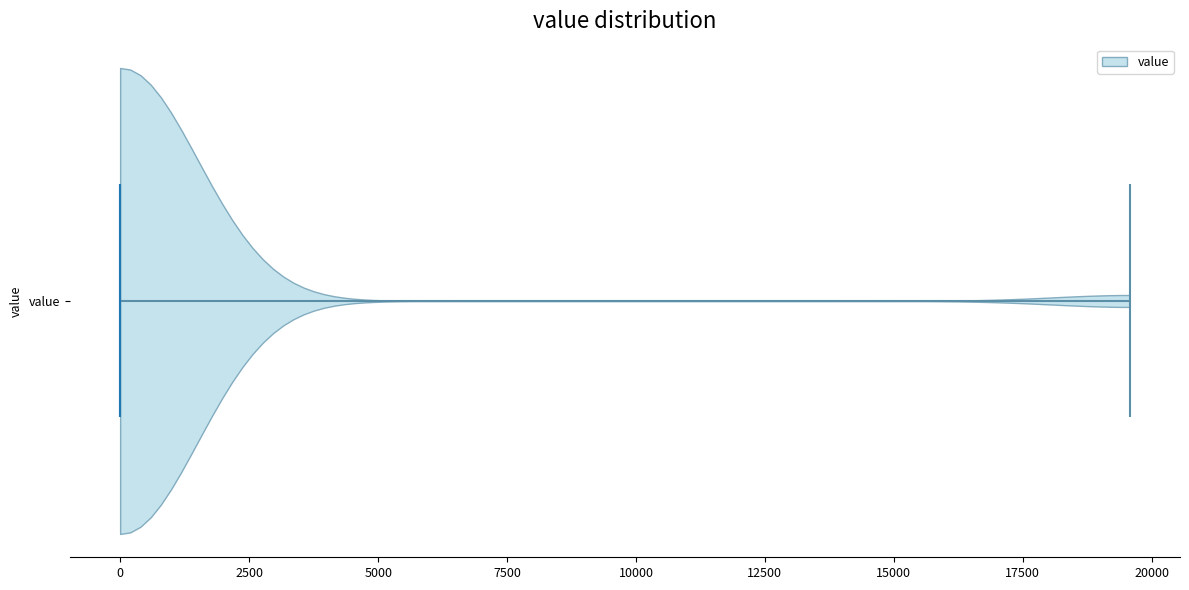

What is the highest point the violin for value reaches on the x-axis? The values are not printed on the chart, so give them approximately, as read against the axis.

19500